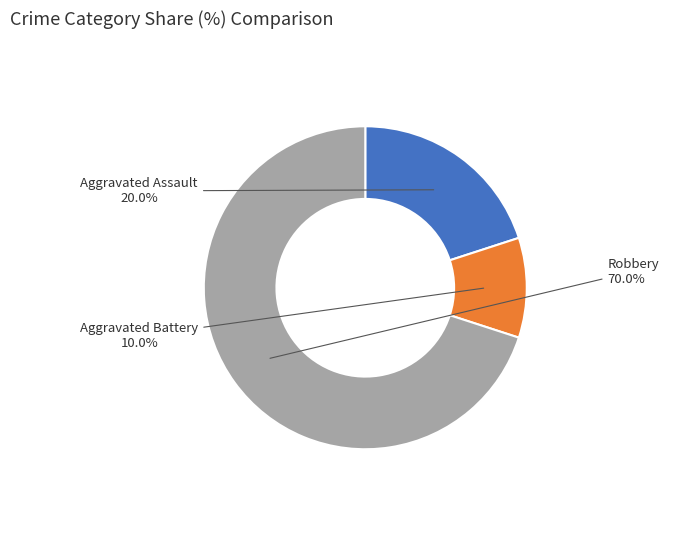

What percentage is NOT represented by Aggravated Battery?

90.0%